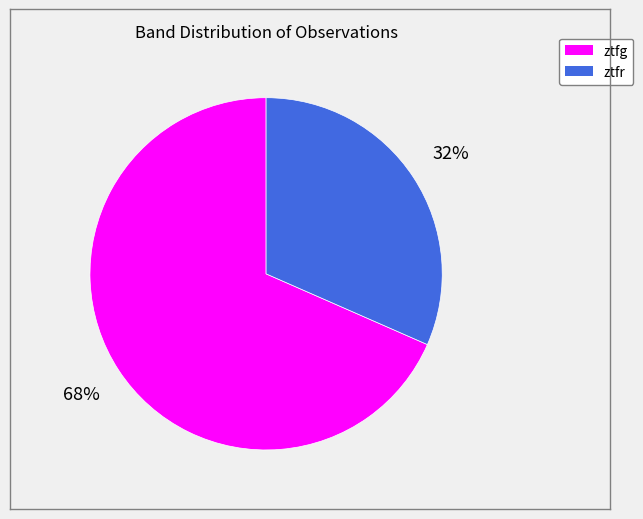

To the nearest percent, what is the combined percentage of ztfr and ztfg?

100%